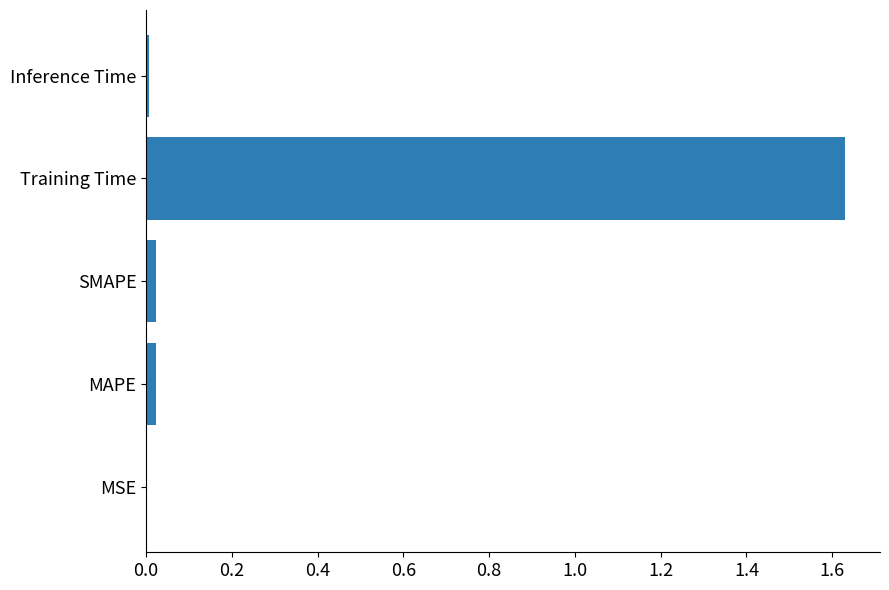

Between Inference Time and Training Time, which is larger?

Training Time